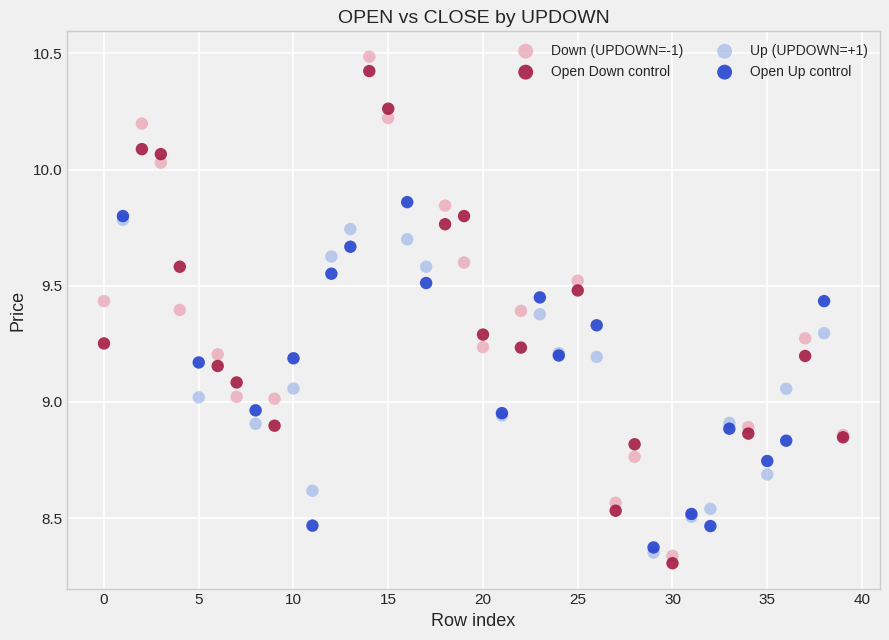

What are all the series names shown in the legend?

Down (UPDOWN=-1), Open Down control, Up (UPDOWN=+1), Open Up control